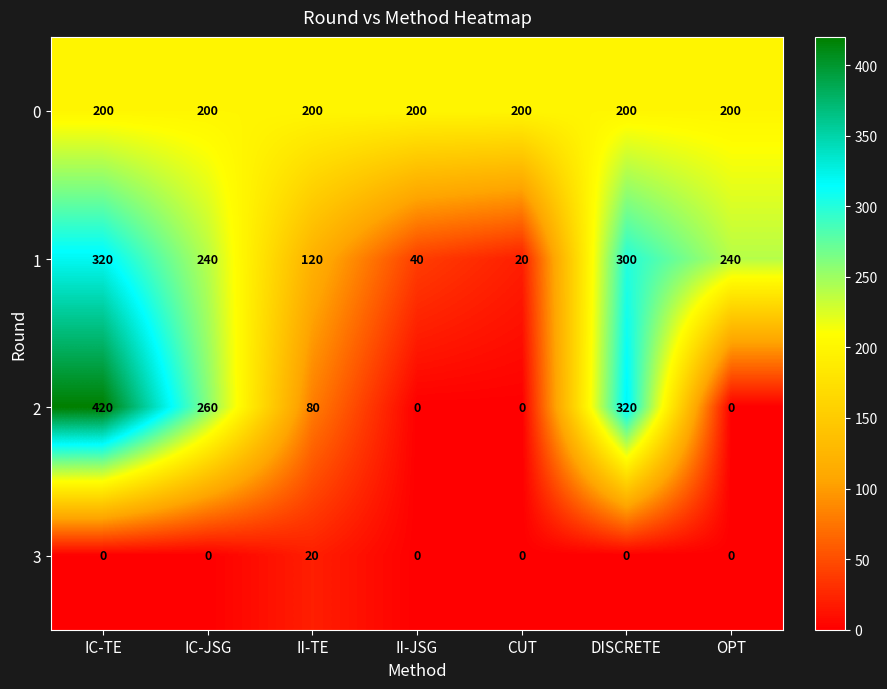

Between II-TE and DISCRETE, which series saw the biggest shift?

2